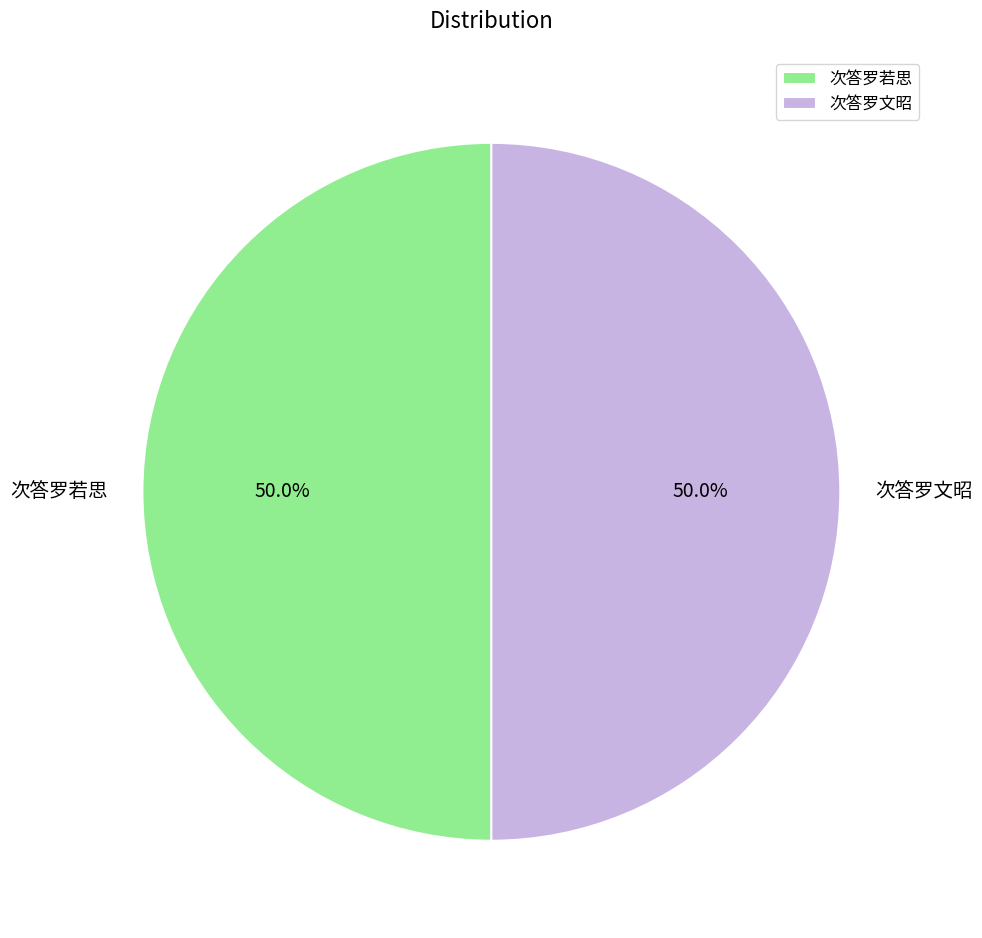

What is the ratio of the value at 次答罗文昭 to the value at 次答罗若思?

1.0